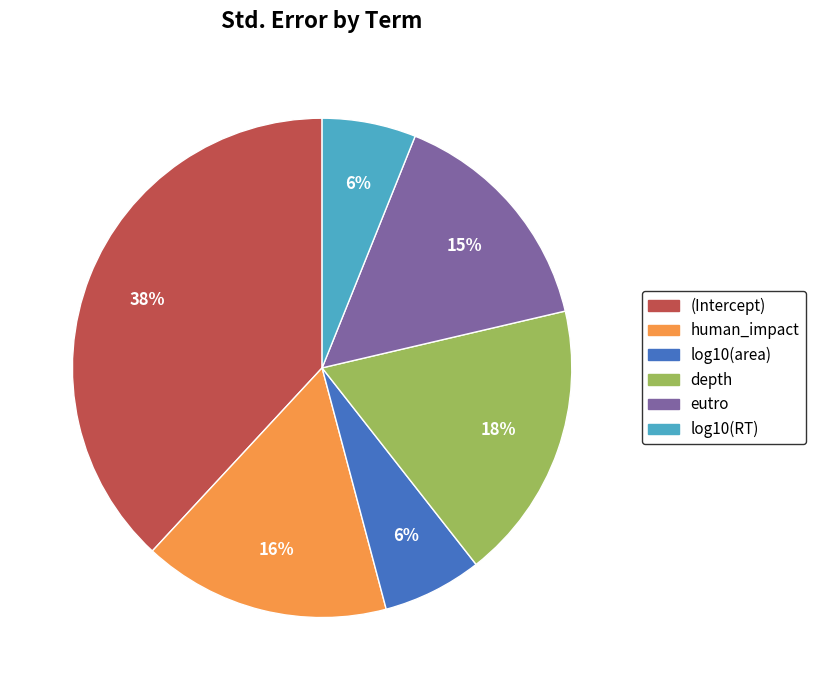

The log10(RT) slice represents 6% of the pie. True or false?

True